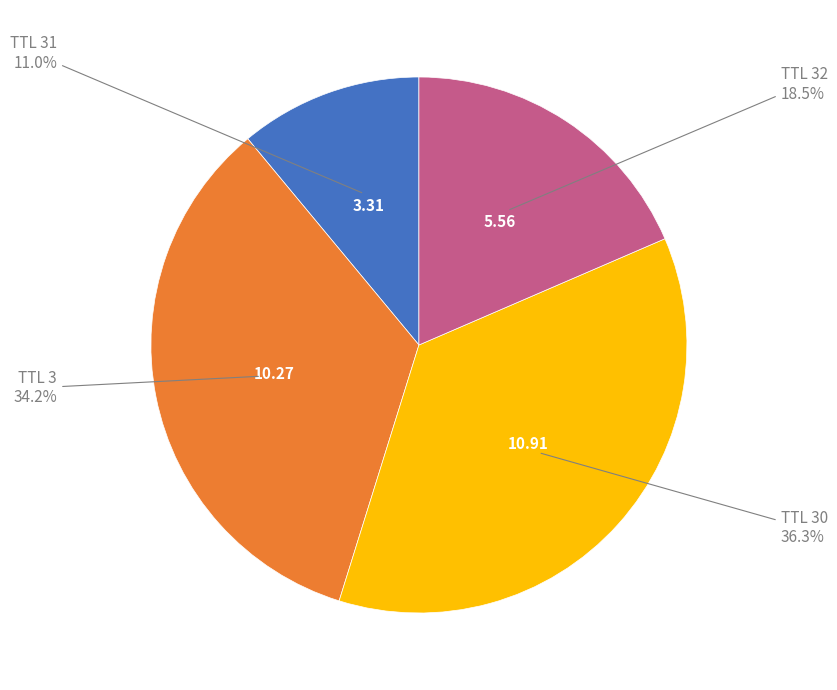

Does any single category account for the majority?

No